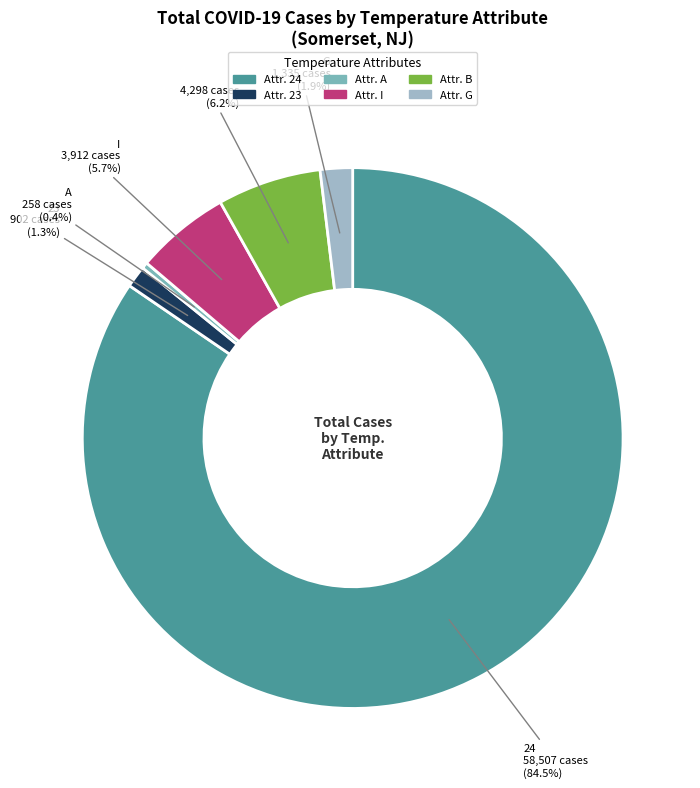

To the nearest percent, what is the average slice percentage?

17%